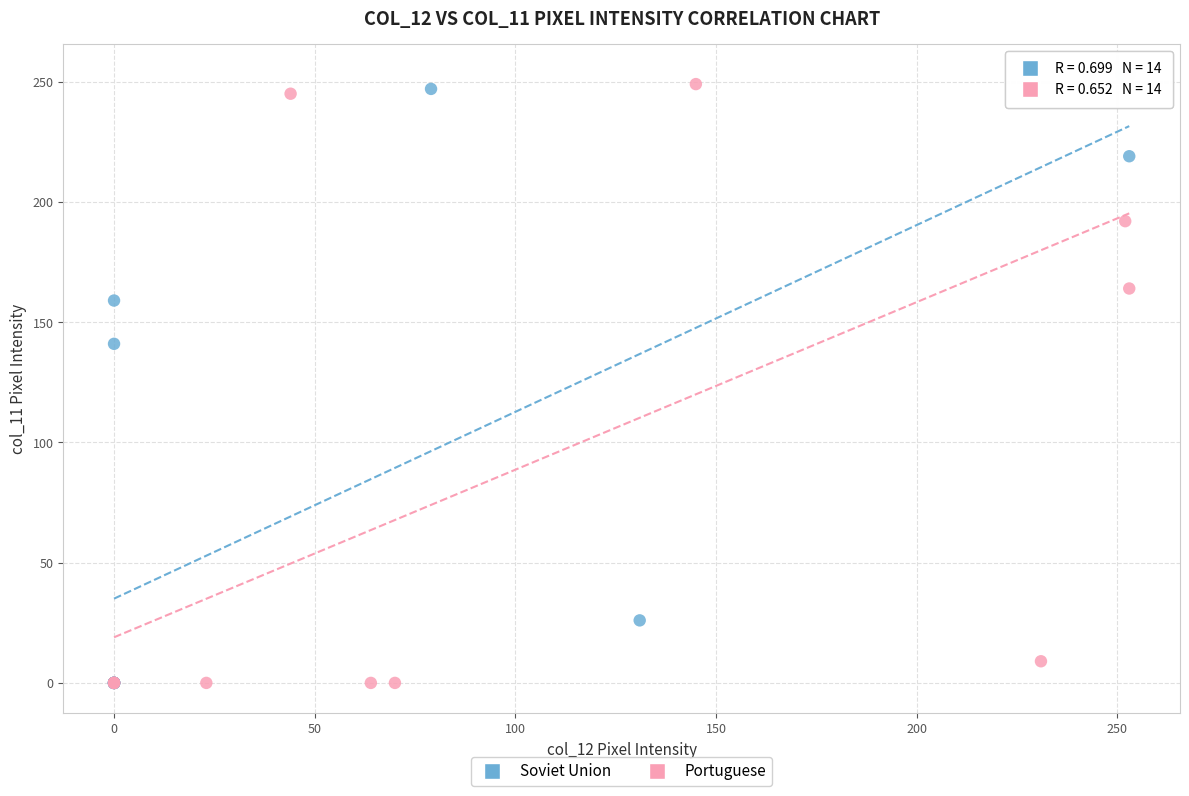

What are all the series names shown in the legend?

Soviet Union, Portuguese